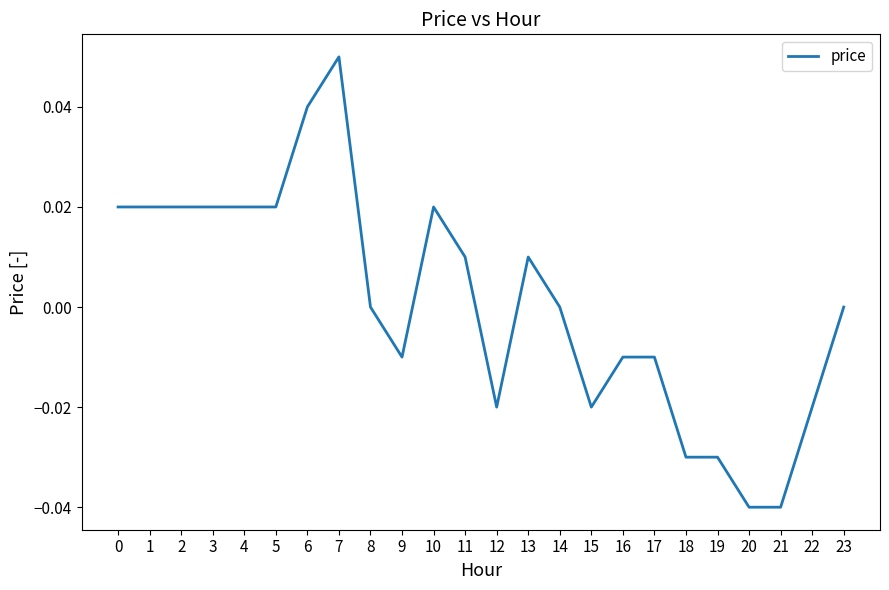

How many distinct data groups are displayed?

1